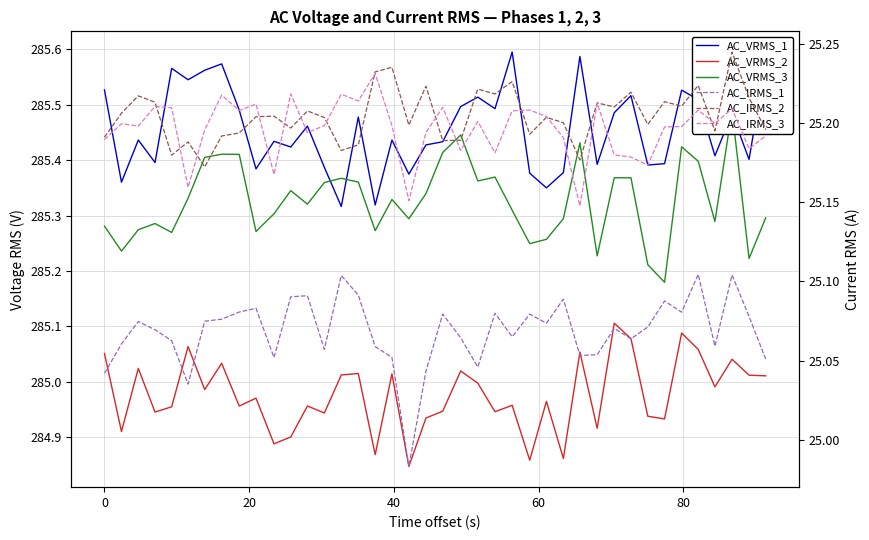

List the series in order of their peak value, lowest first.

AC_IRMS_1, AC_IRMS_3, AC_IRMS_2, AC_VRMS_2, AC_VRMS_3, AC_VRMS_1